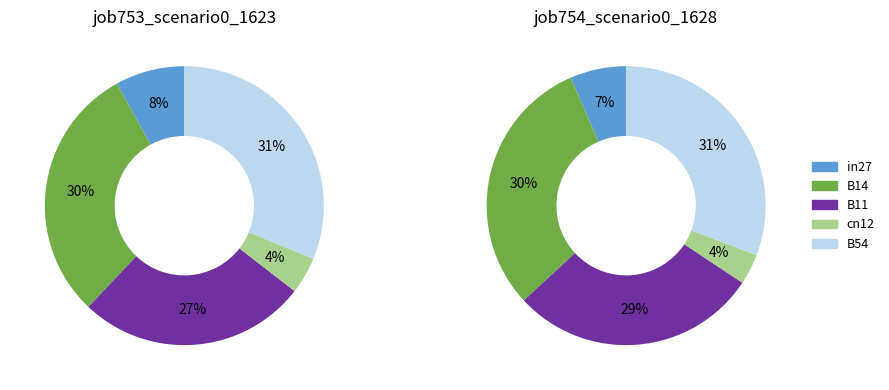

Which slice is the smallest?

cn12